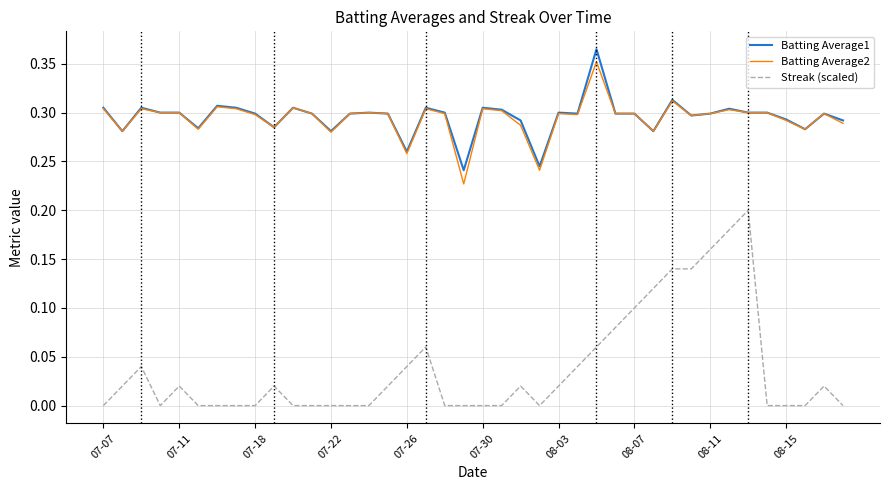

True or false: Batting Average1 and Streak (scaled) intersect in this chart.

False